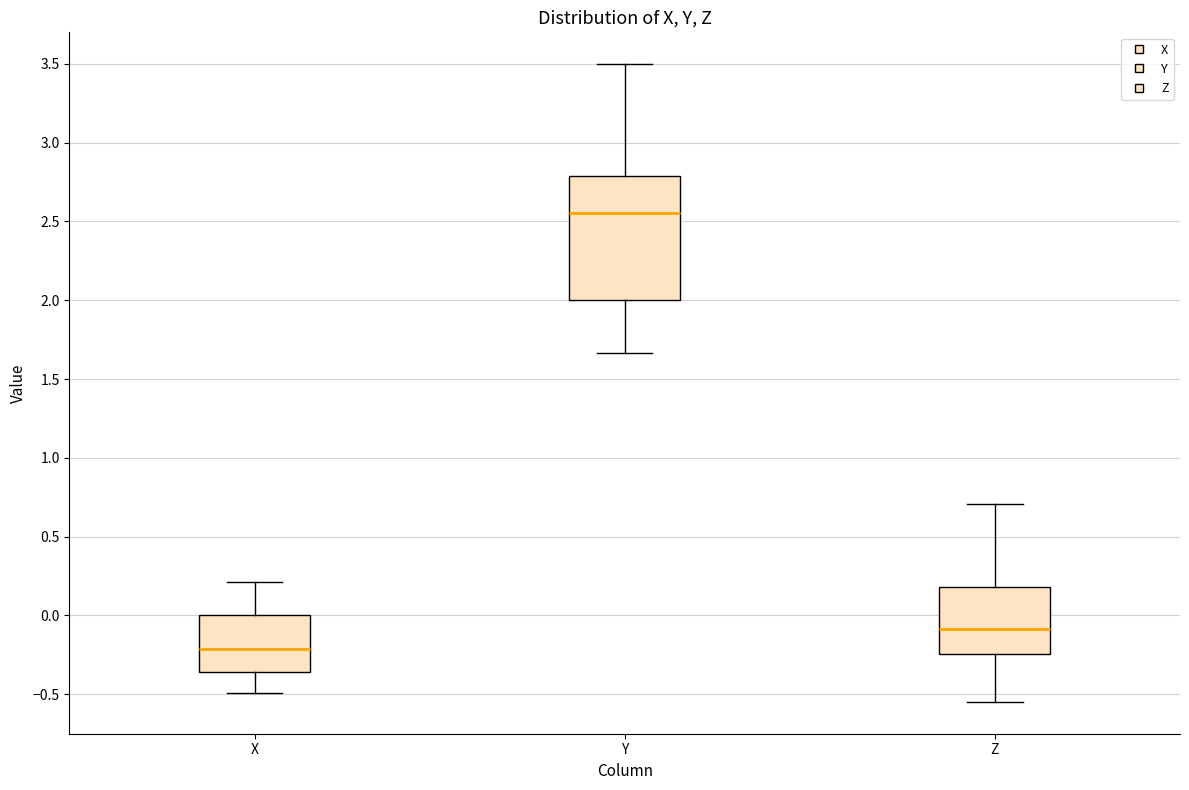

Comparing the boxes themselves (not the whiskers), which one is the tallest?

Y